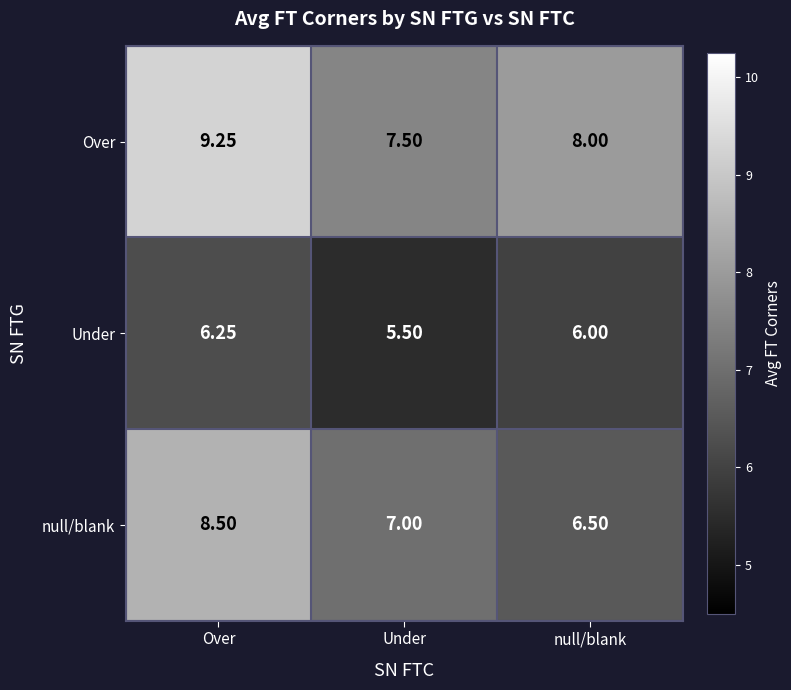

Which series has the widest spread of values?

null/blank